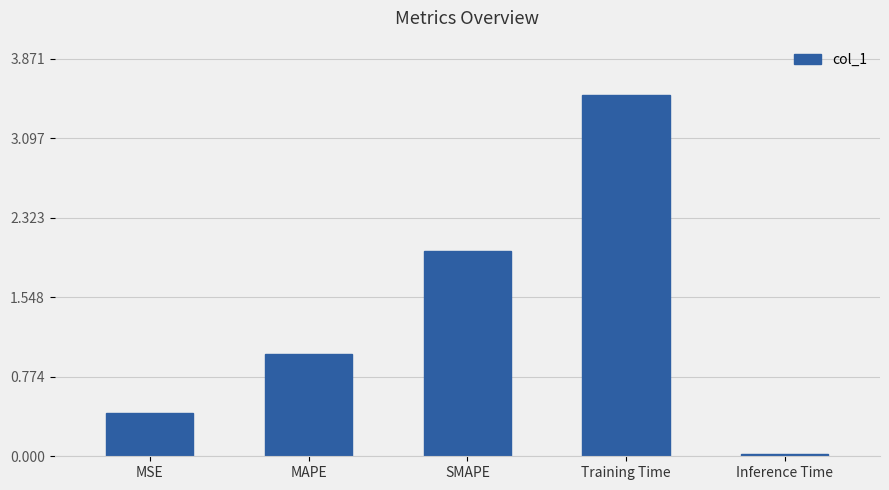

How many data points are above 1?

3